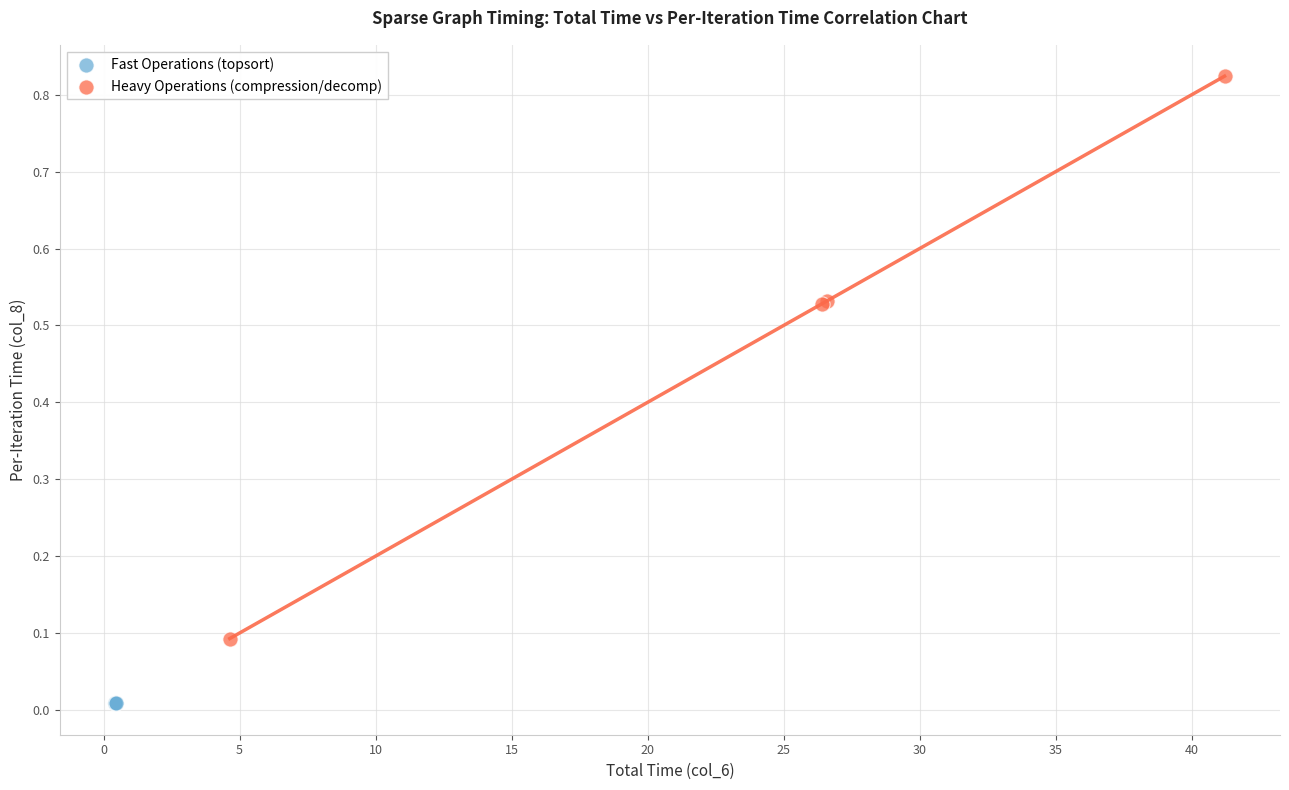

Which series contains the lowest Y value?

Fast Operations (topsort)